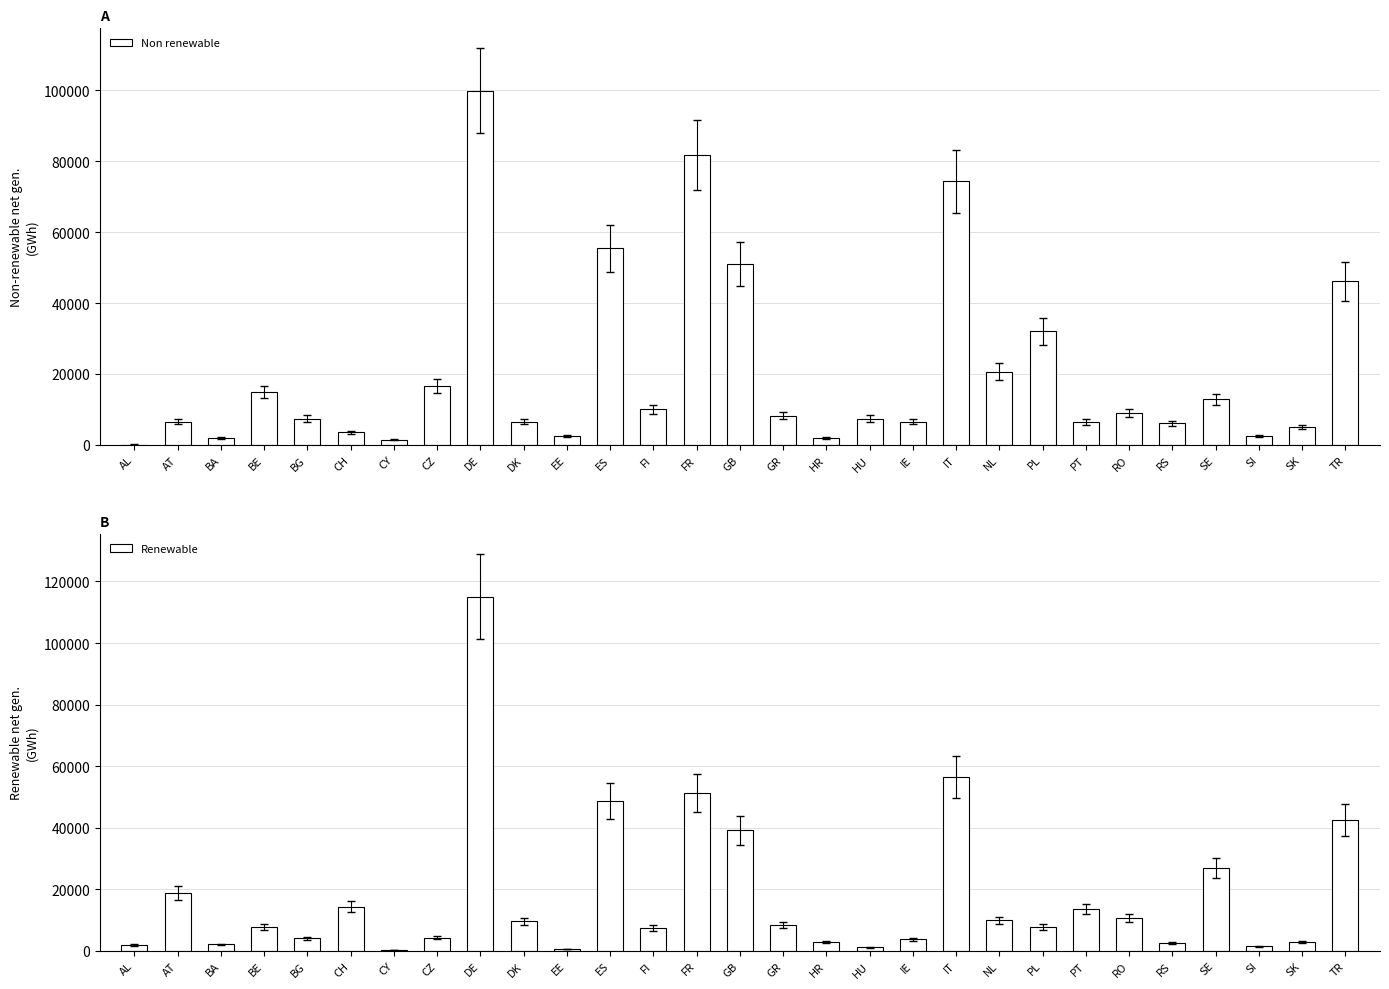

The Renewable series shows 2532 at CZ. True or false?

False